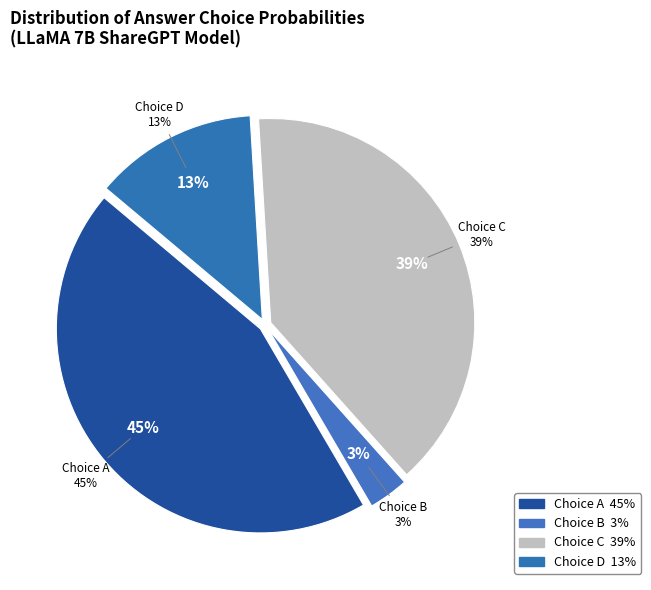

True or false: 4 accounts for 1% of the total.

False